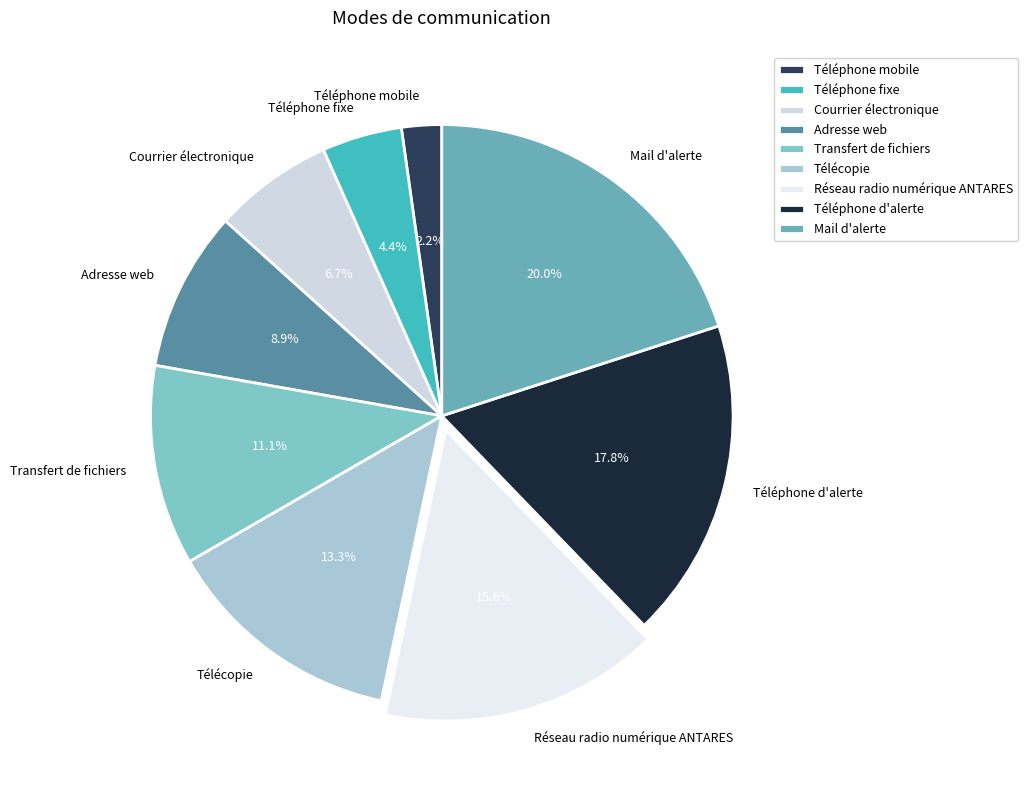

How many segments does this pie chart have?

9